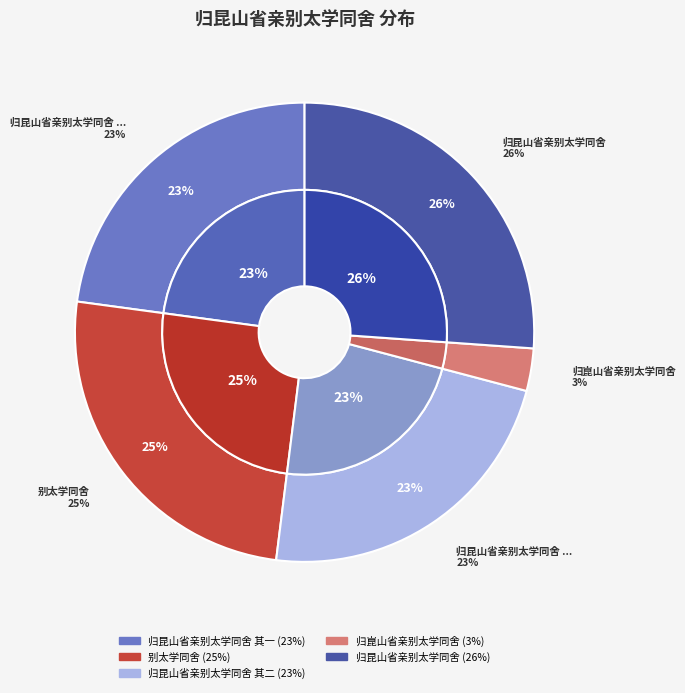

Rank the categories by value from highest to lowest.

归昆山省亲别太学同舍, 别太学同舍, 归昆山省亲别太学同舍 其二, 归昆山省亲别太学同舍 其一, 归崑山省亲别太学同舍